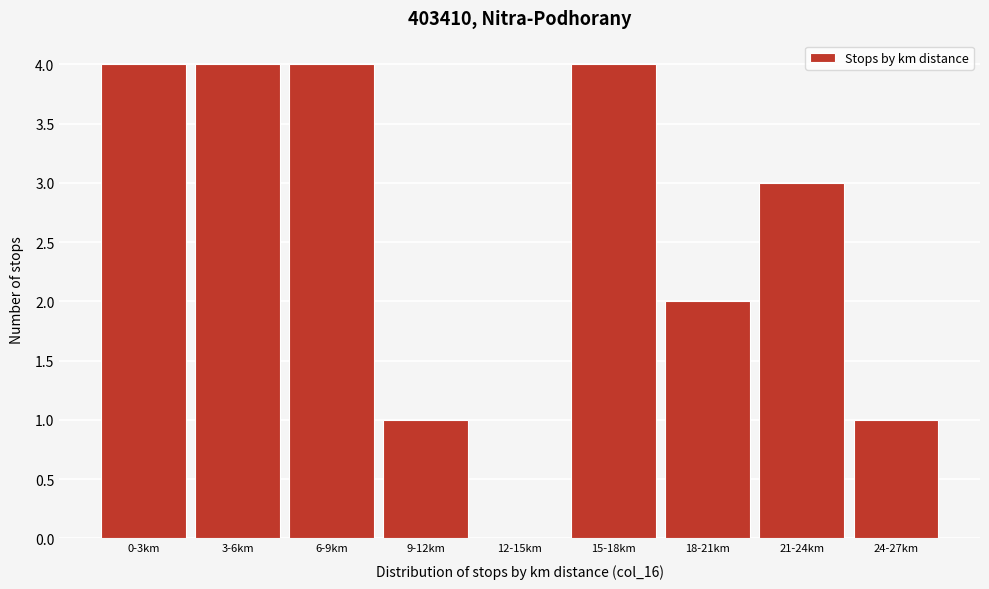

Reading left to right, what are all the values shown in this chart?

0-3km=4	3-6km=4	6-9km=4	9-12km=1	12-15km=0	15-18km=4	18-21km=2	21-24km=3	24-27km=1